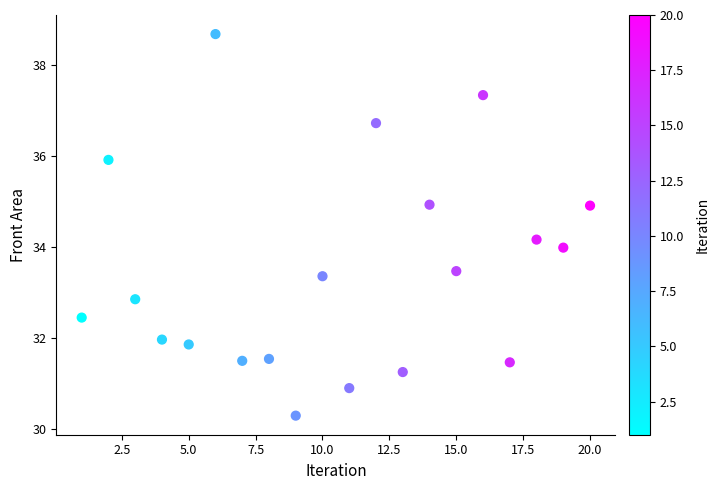

What is the range of Y values (max minus min)?

8.4